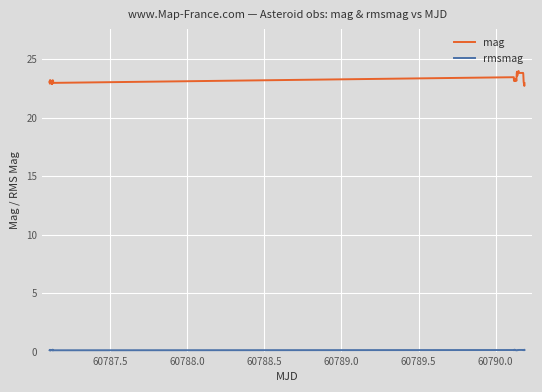

Which series has the widest spread of values?

mag